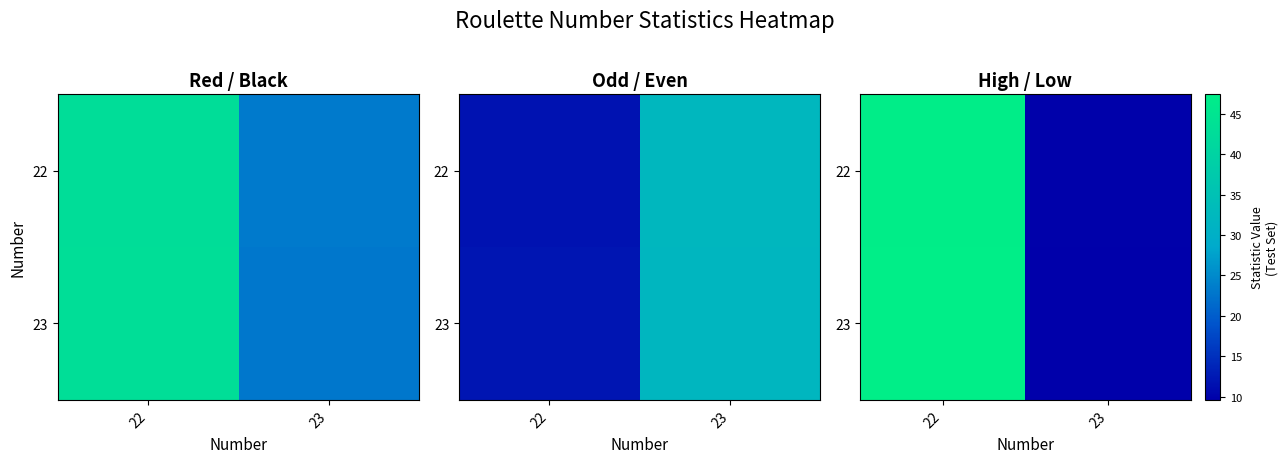

At 23, list the series in order from smallest to largest.

23, 22